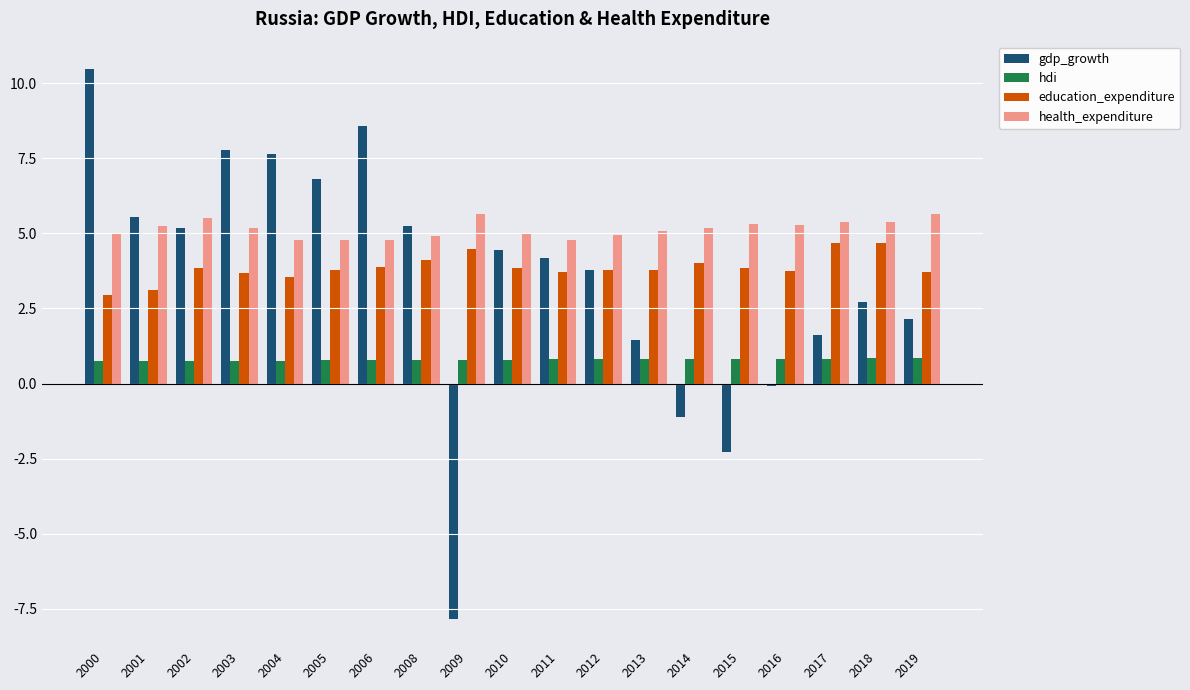

Which series has the widest spread of values?

gdp_growth